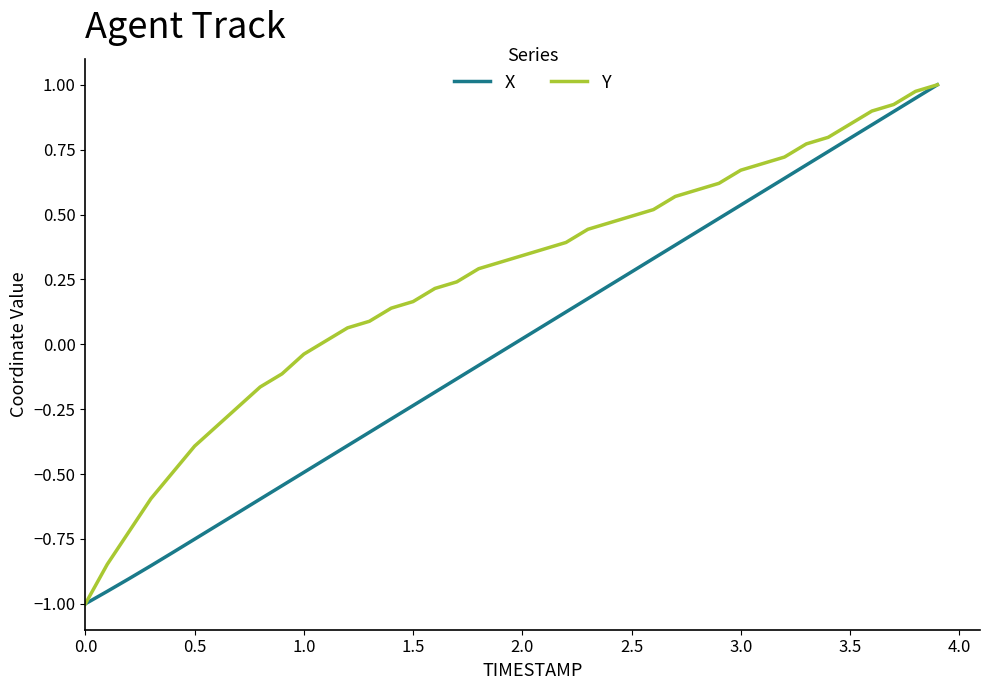

Which series has the largest total across all categories?

Y